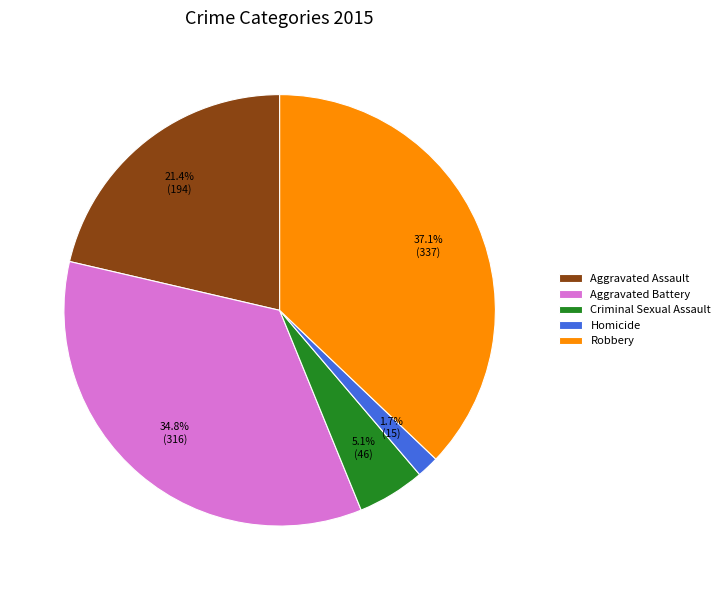

How many slices are in this pie chart?

5